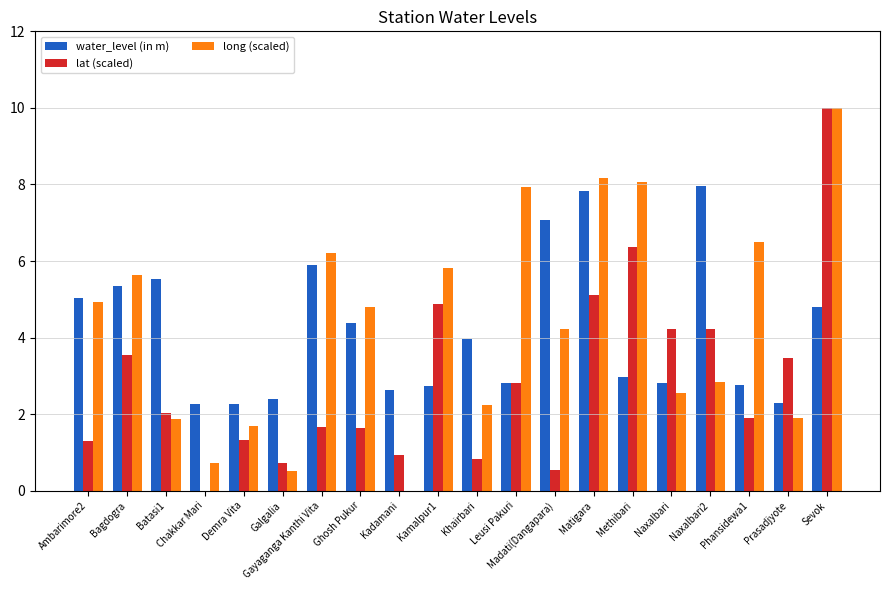

The long (scaled) series shows 2.6 at Naxalbari. True or false?

True